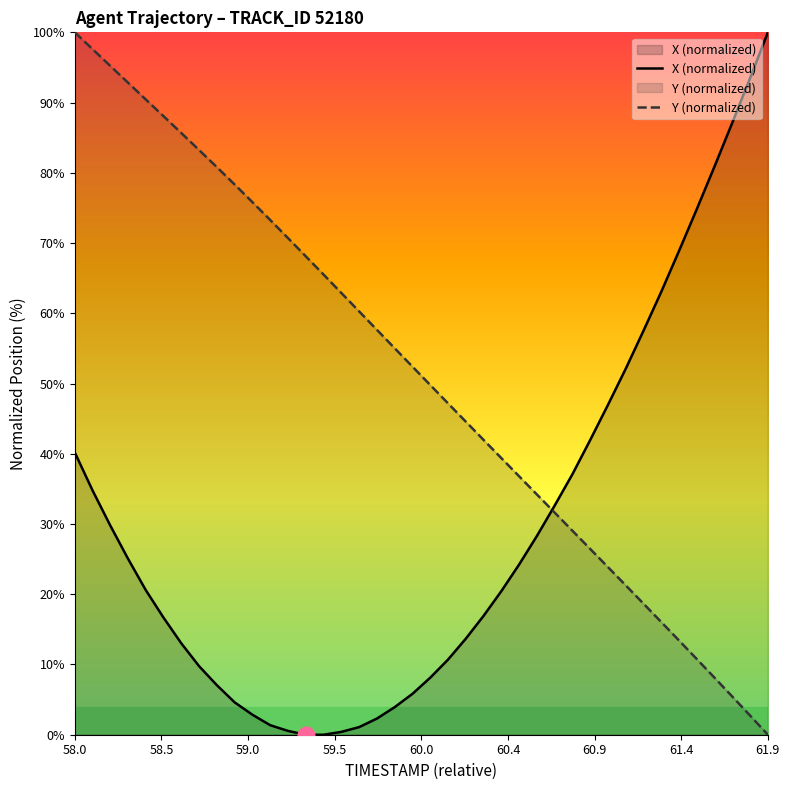

Which series has the largest total across all categories?

Y (normalized)